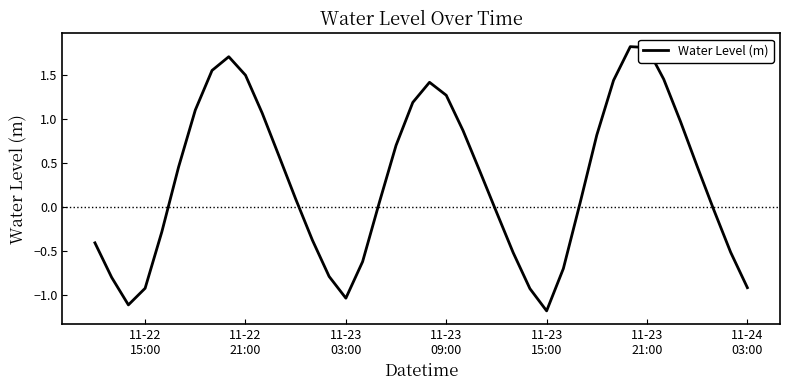

What is the difference between the maximum and minimum values?

3.0